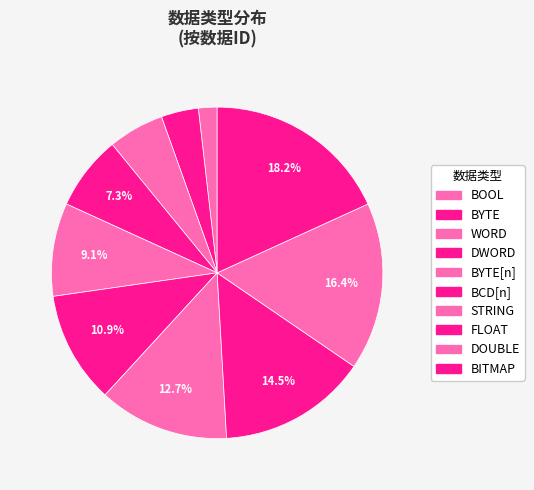

Which category has the biggest portion of the pie?

BITMAP